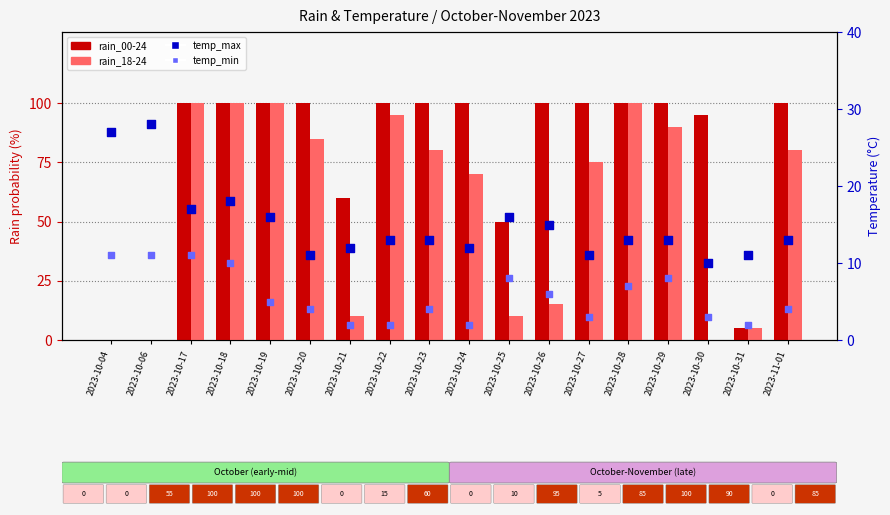

Which series has the largest Y range (max minus min)?

rain_00-24